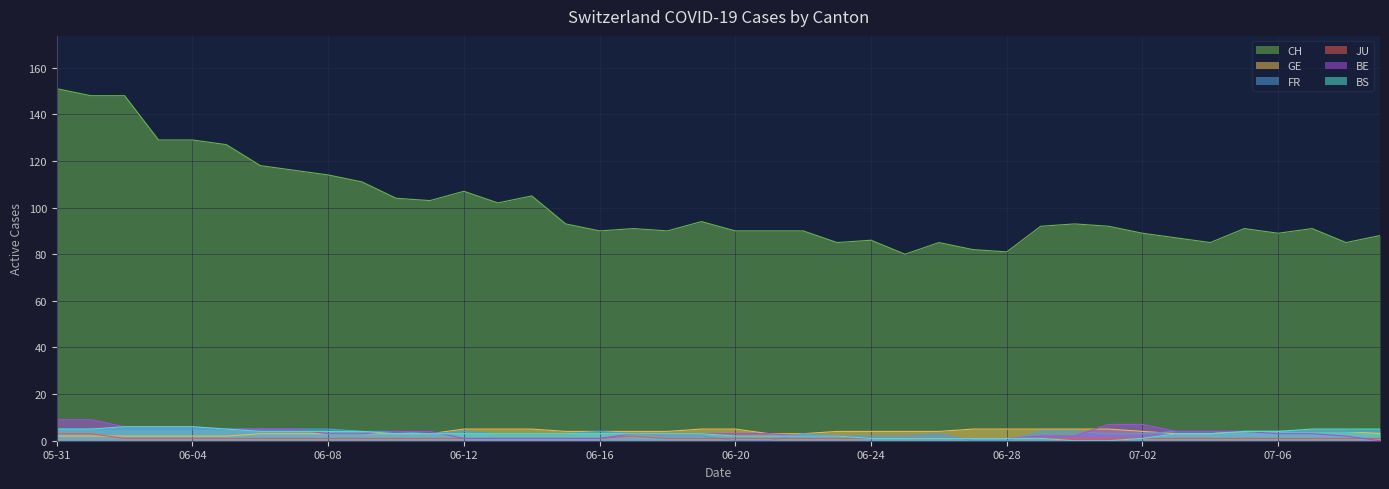

Which category has the lowest value in the BE series?

2020-07-09